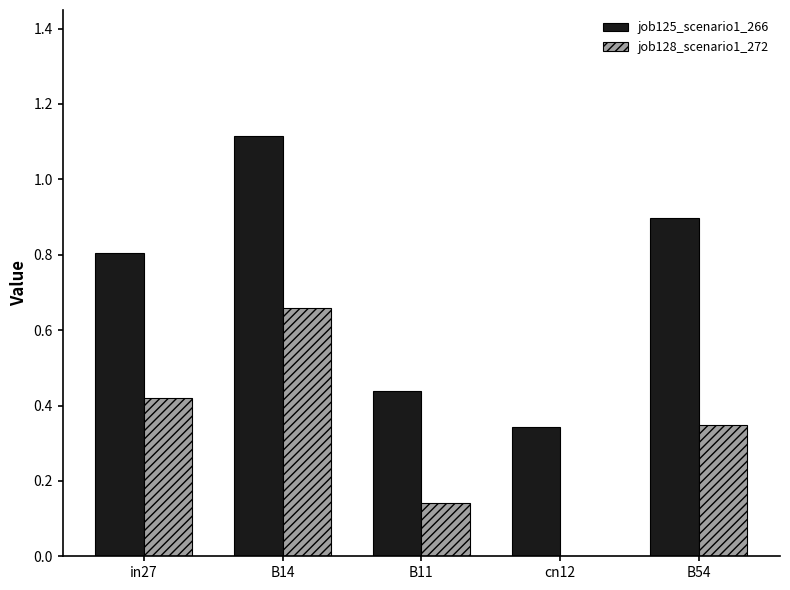

At which category is the sum across all series the highest?

B14